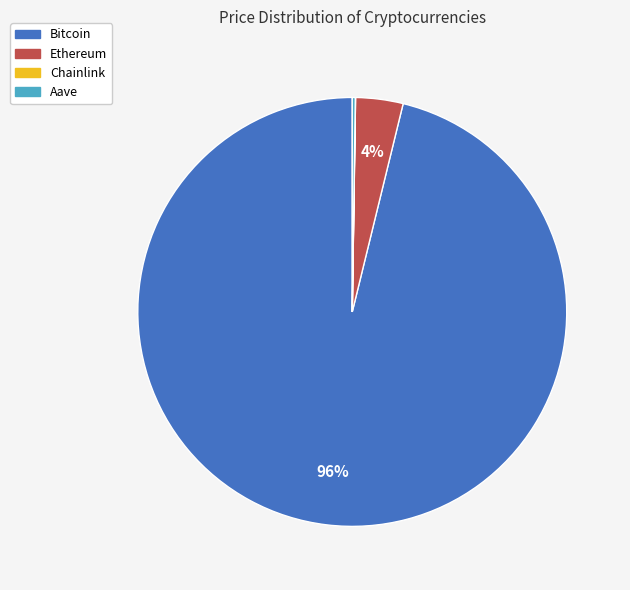

Which slice is the largest?

Bitcoin